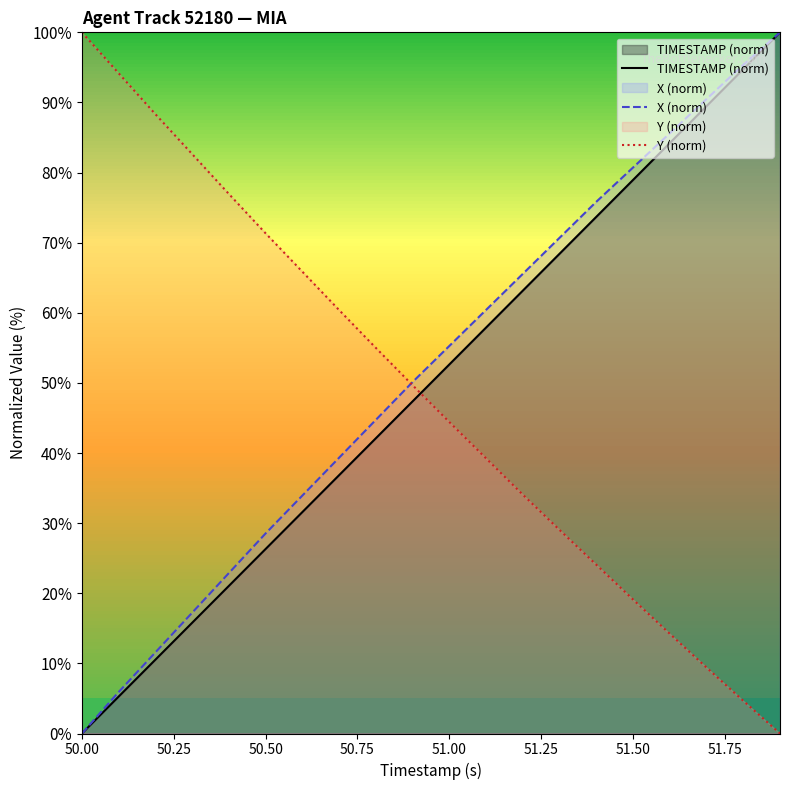

What is the spread (max minus min) of values at 50.00?

100.0